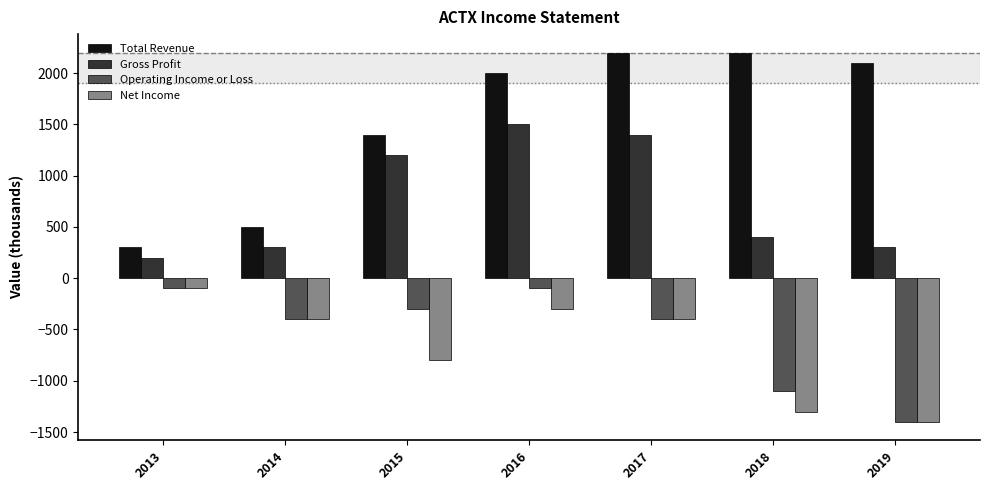

Reading right to left, extract all data points from this chart.

Total Revenue: 2100	2200	2200	2000	1400	500	300
Gross Profit: 300	400	1400	1500	1200	300	200
Operating Income or Loss: -1400	-1100	-400	-100	-300	-400	-100
Net Income: -1400	-1300	-400	-300	-800	-400	-100